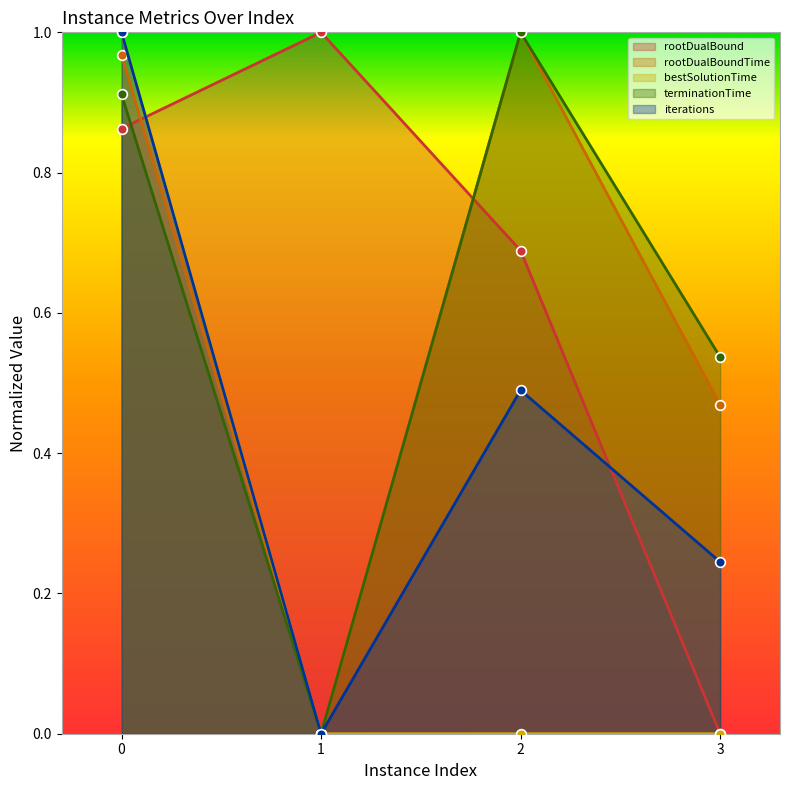

The iterations series shows 0.5 at 2. True or false?

True